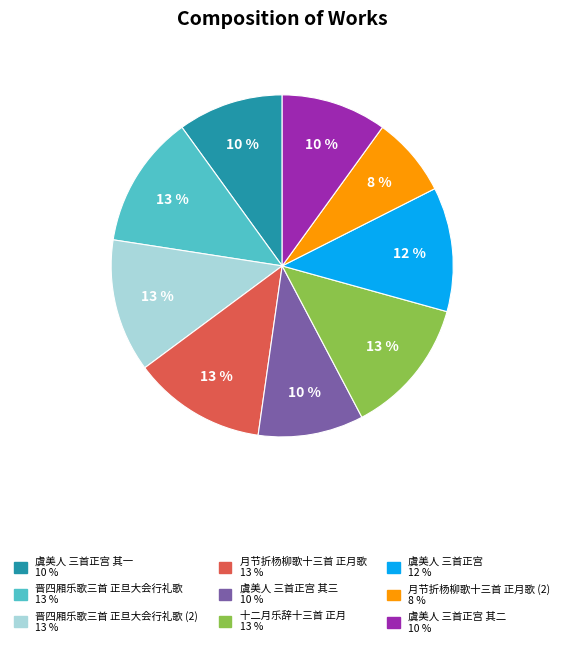

To the nearest percent, what is the difference between the largest and smallest slice percentages?

5%